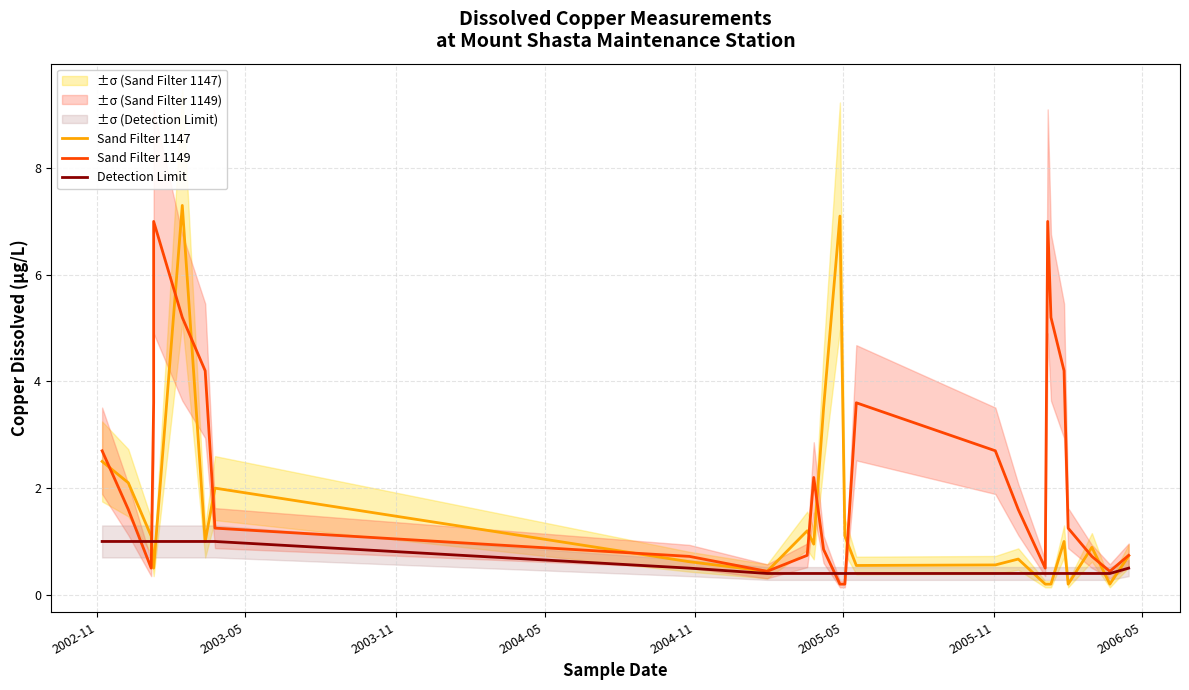

Is the value of Sand Filter 1147 at 25 greater than the value of Detection Limit at 24?

Yes